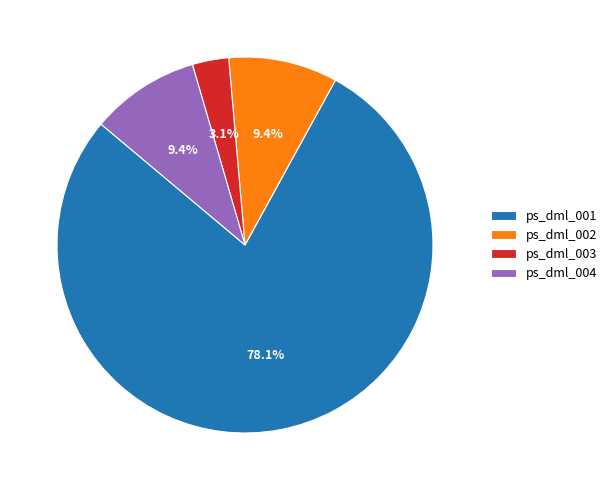

Which category has the smallest portion of the pie?

ps_dml_003